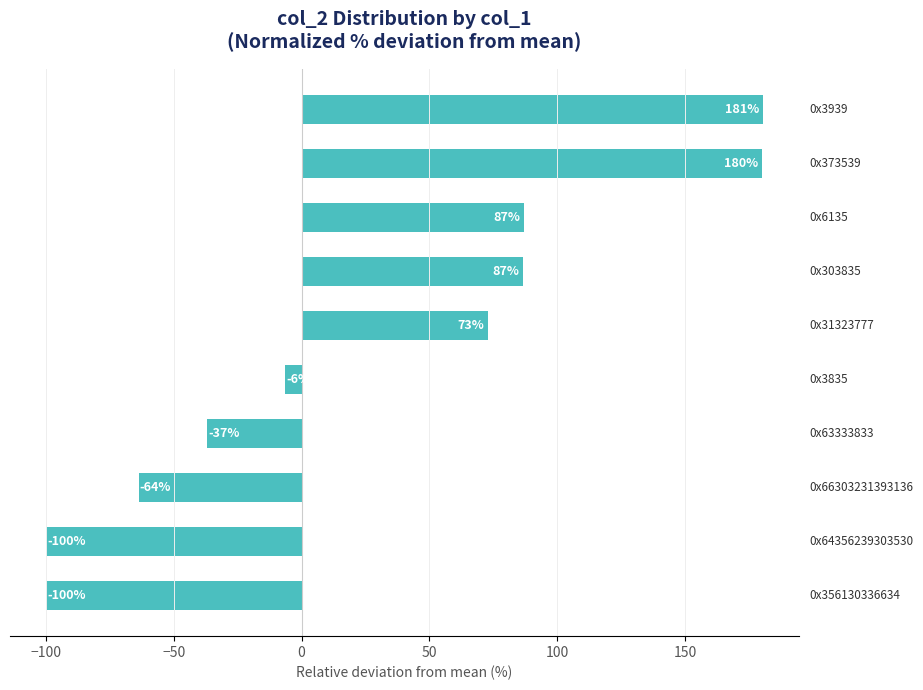

What is the greatest value displayed?

180.5